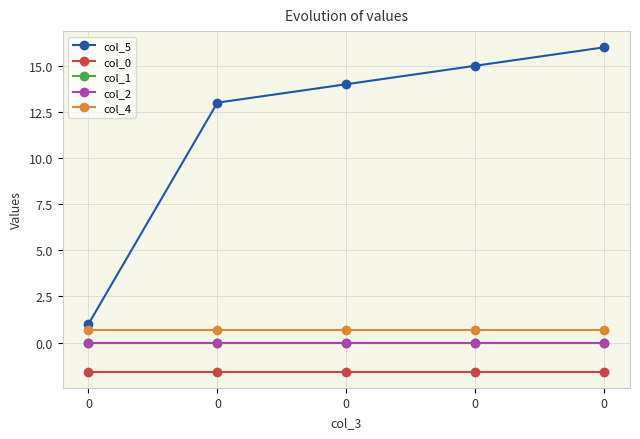

True or false: col_1 has more than 0 interior local peaks.

False